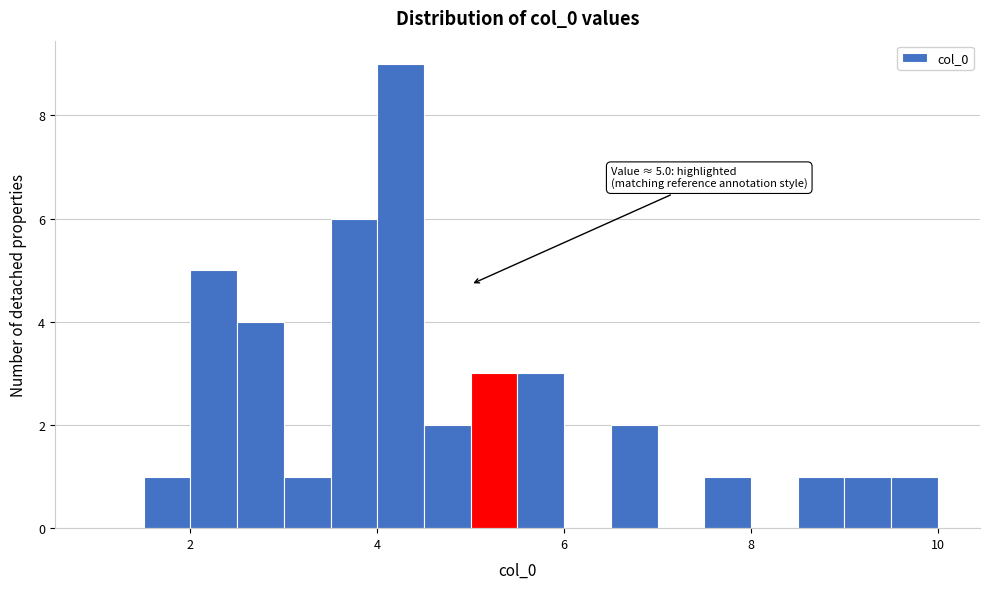

Read against the x-axis, roughly where is the centre of the tallest bar?

4.2